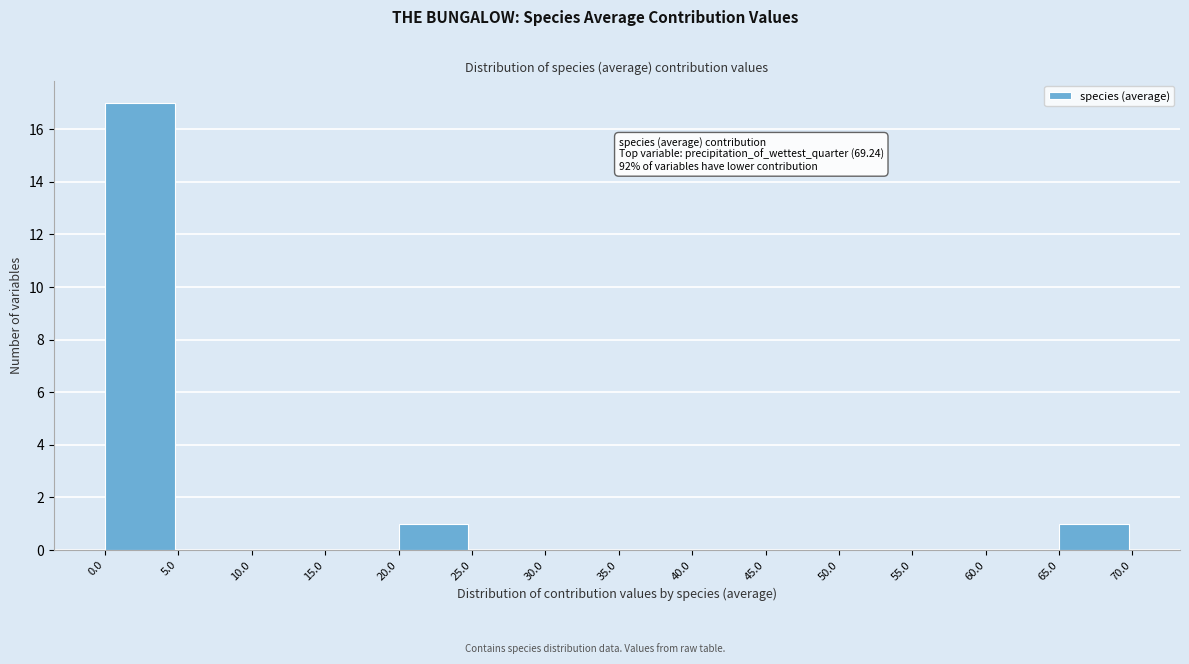

Over which range of the x-axis is the bar tallest?

0.0 to 5.0